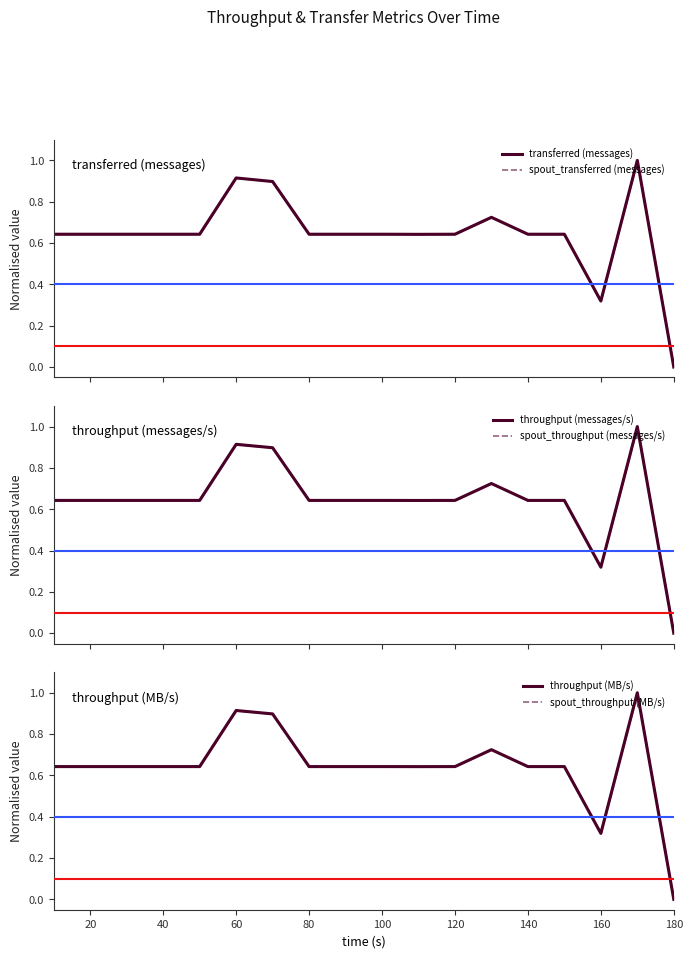

Which has a higher value, 140 or 120?

140